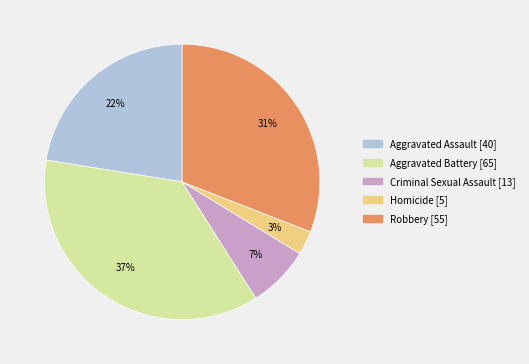

The Homicide slice represents 3% of the pie. True or false?

True